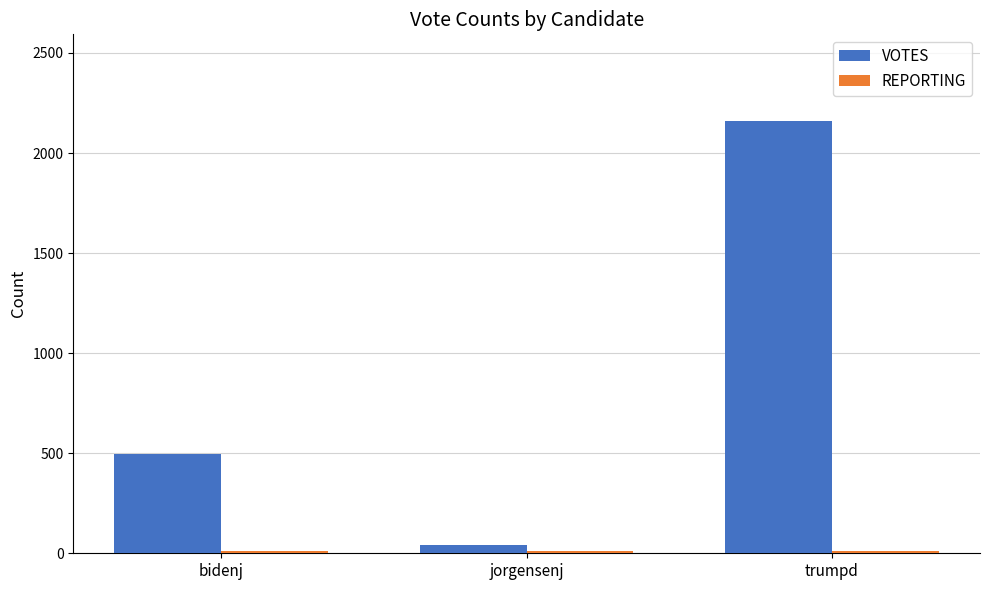

What is the sum of the VOTES values at bidenj and trumpd?

2656